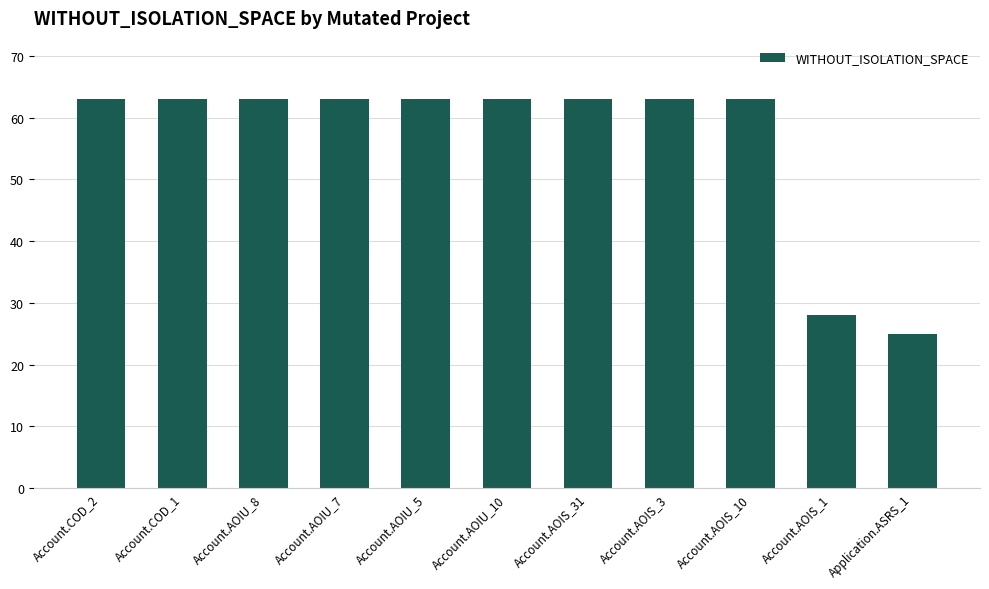

Count the number of data series in this chart.

1